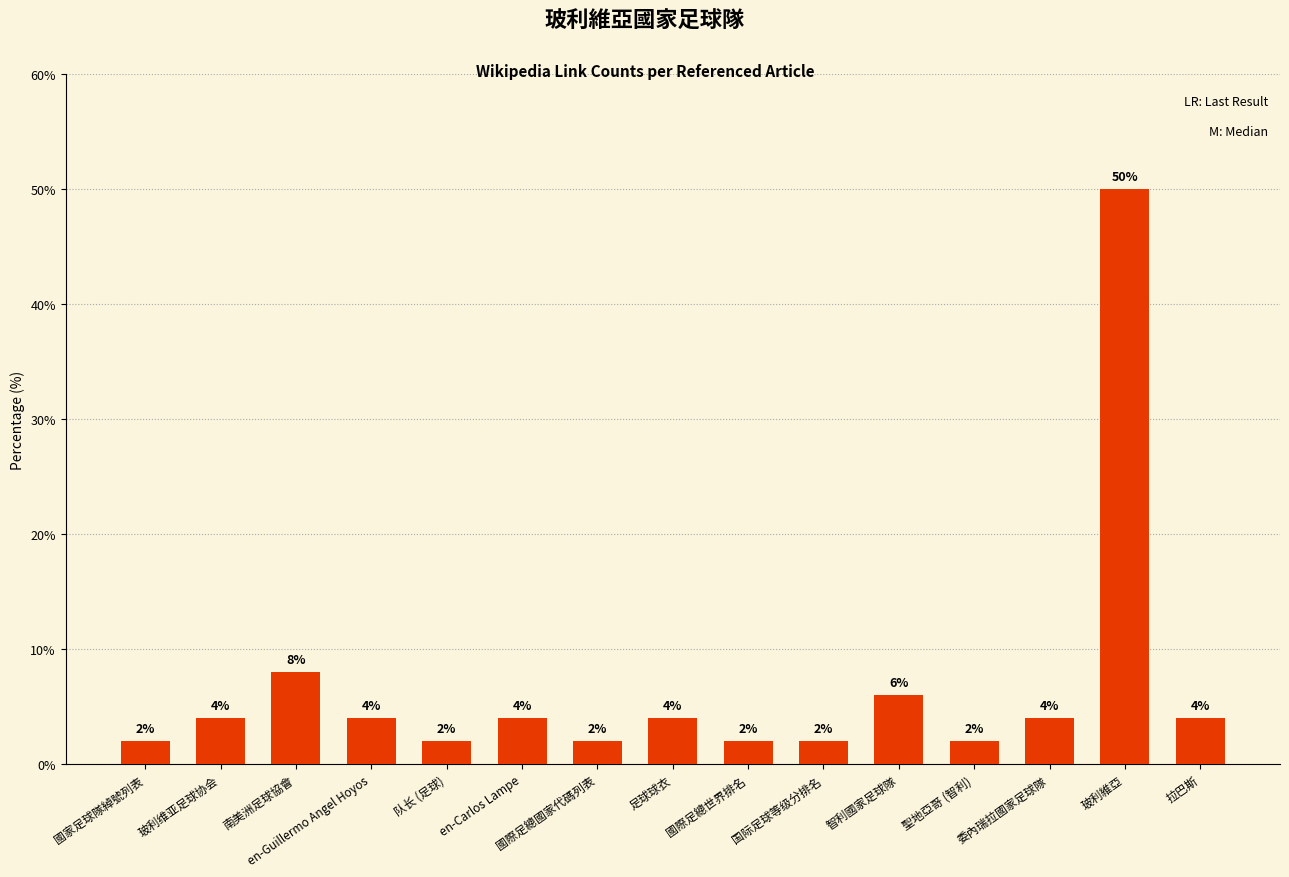

Is it true that the value at 南美洲足球協會 is 8?

True